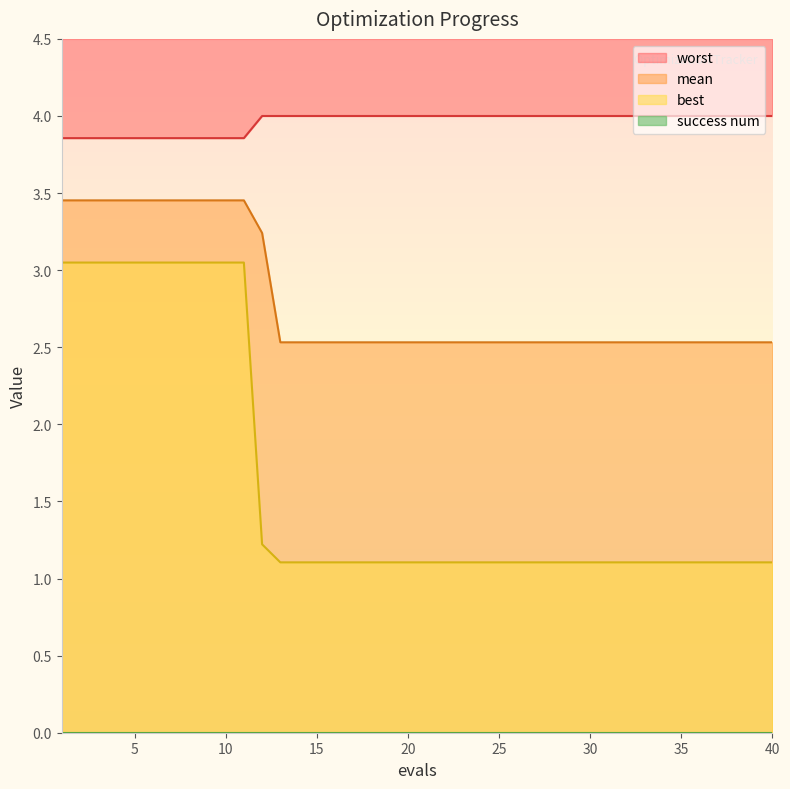

Which category has the lowest value in the mean series?

13